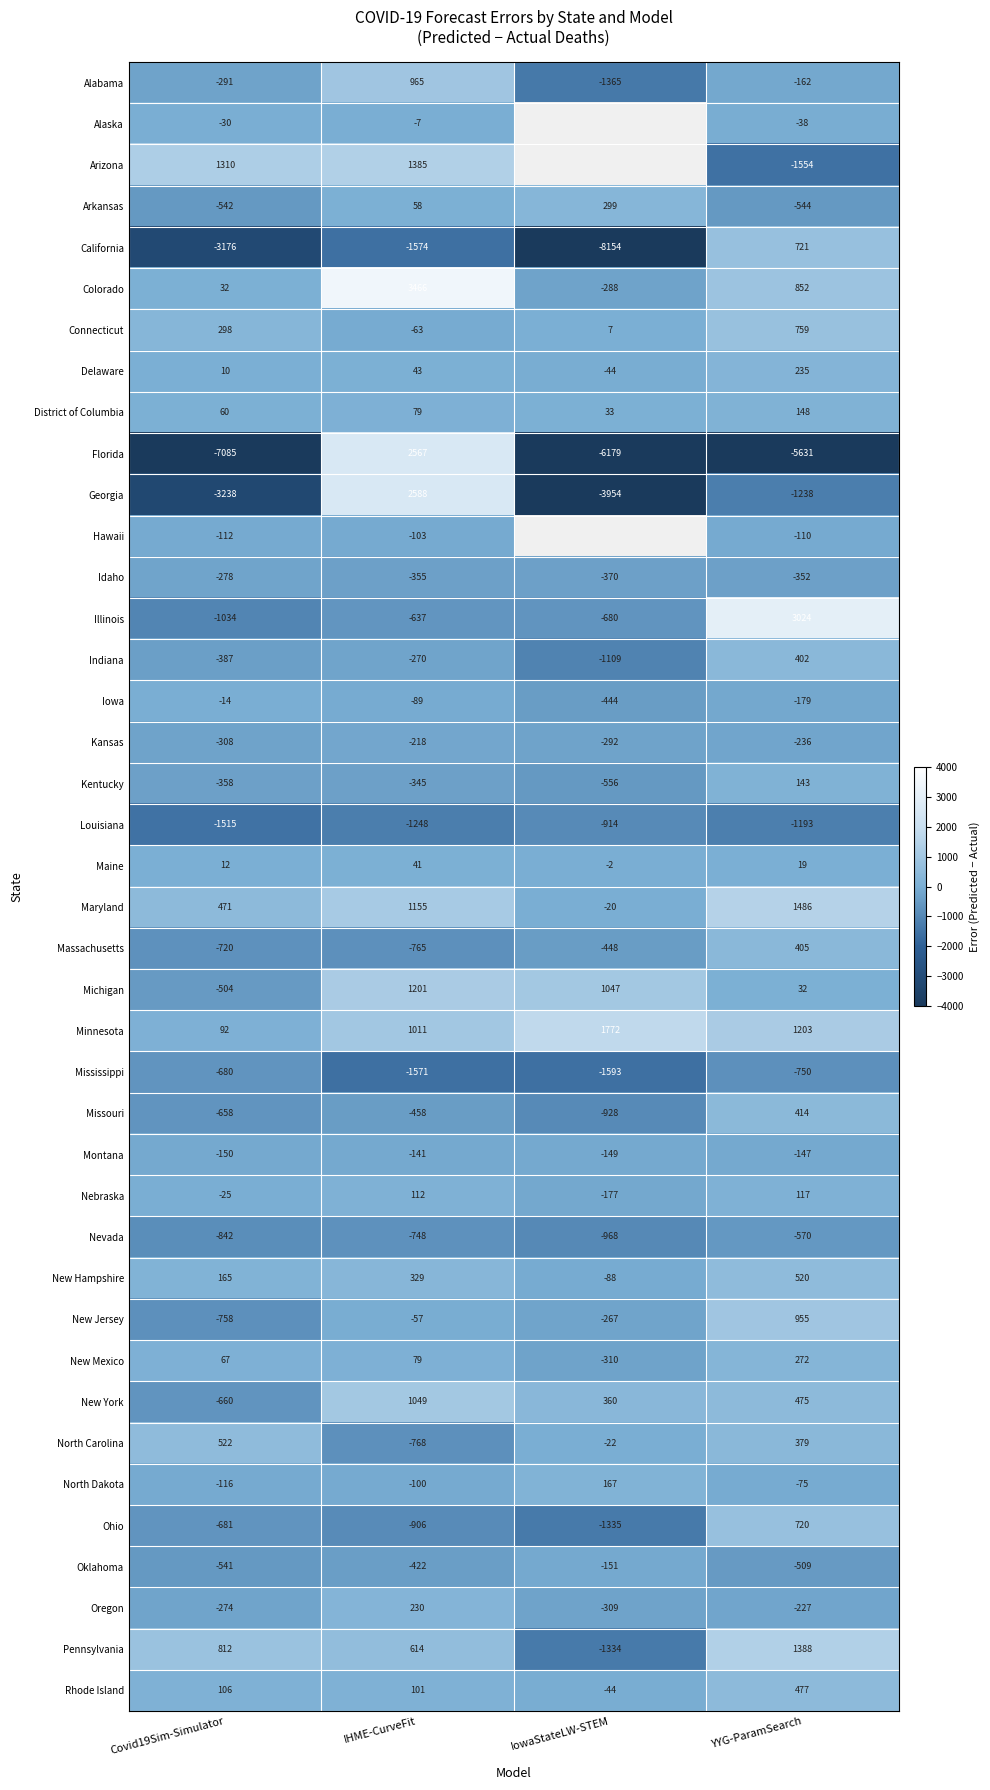

How many data points in Louisiana are above -1193?

1